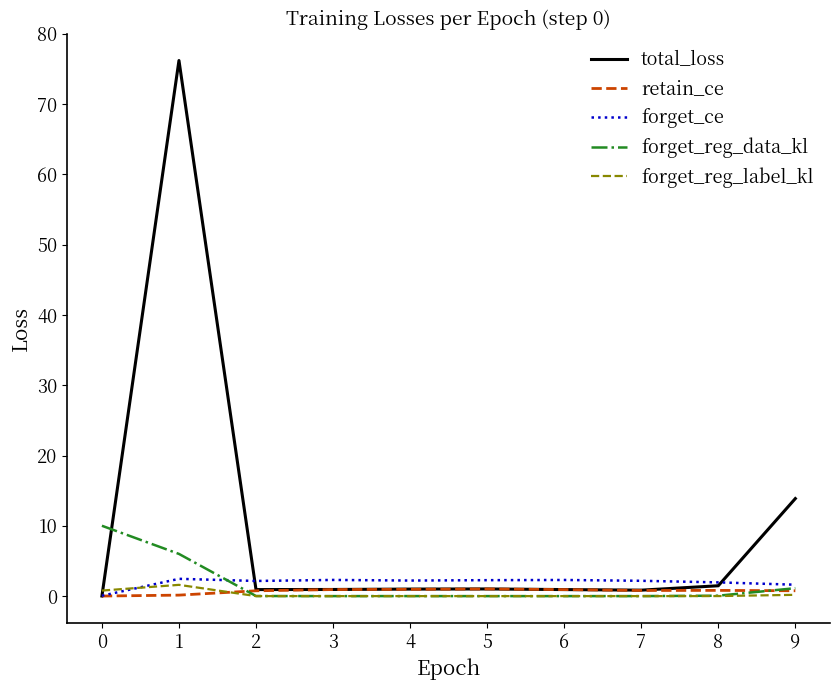

What are all the series names shown in the legend?

total_loss, retain_ce, forget_ce, forget_reg_data_kl, forget_reg_label_kl